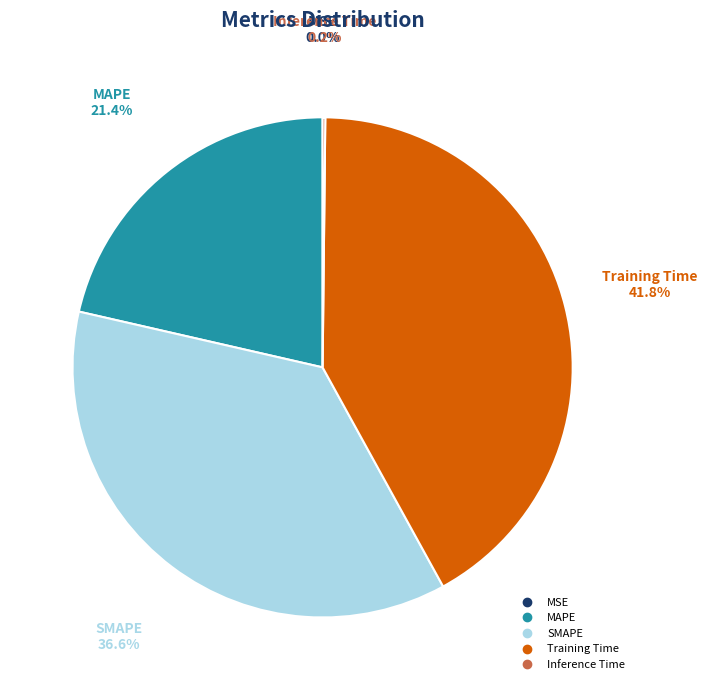

Combined, what portion of the pie is Training Time and MAPE?

63.2%